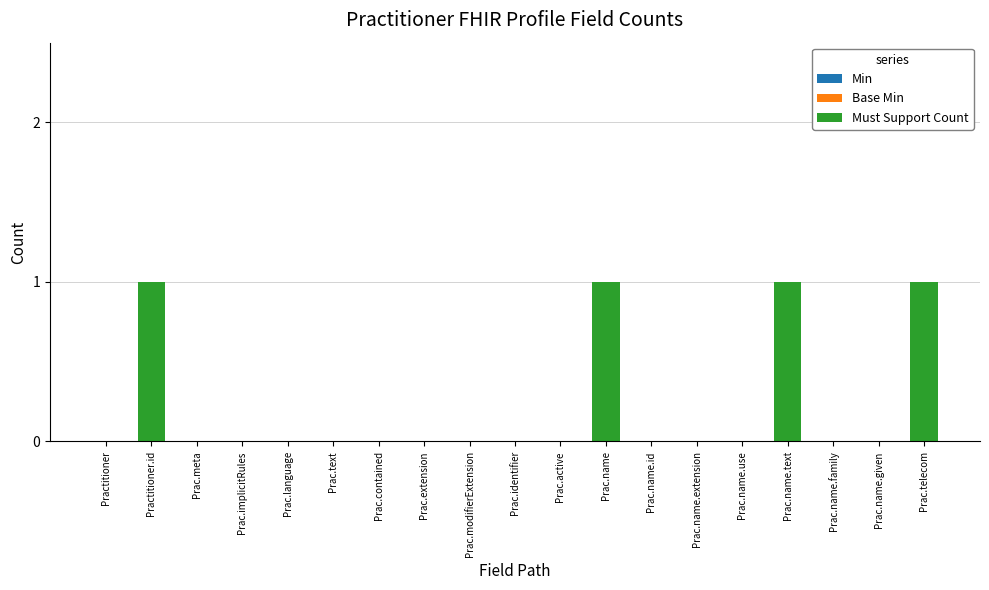

Between Prac.modifierExtension and Prac.name, which is larger?

Prac.name